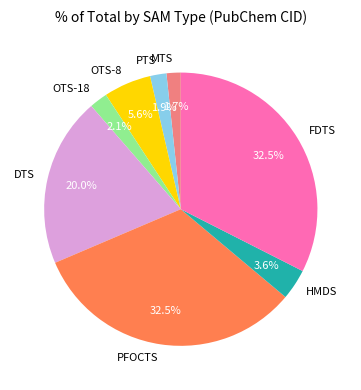

Is there any slice that represents more than half of the pie?

No